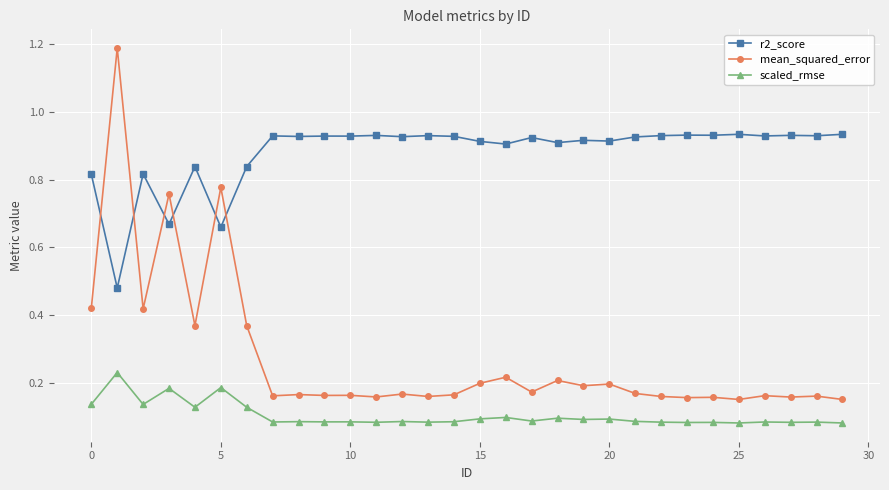

True or false: scaled_rmse has more than 2 interior local peaks.

True